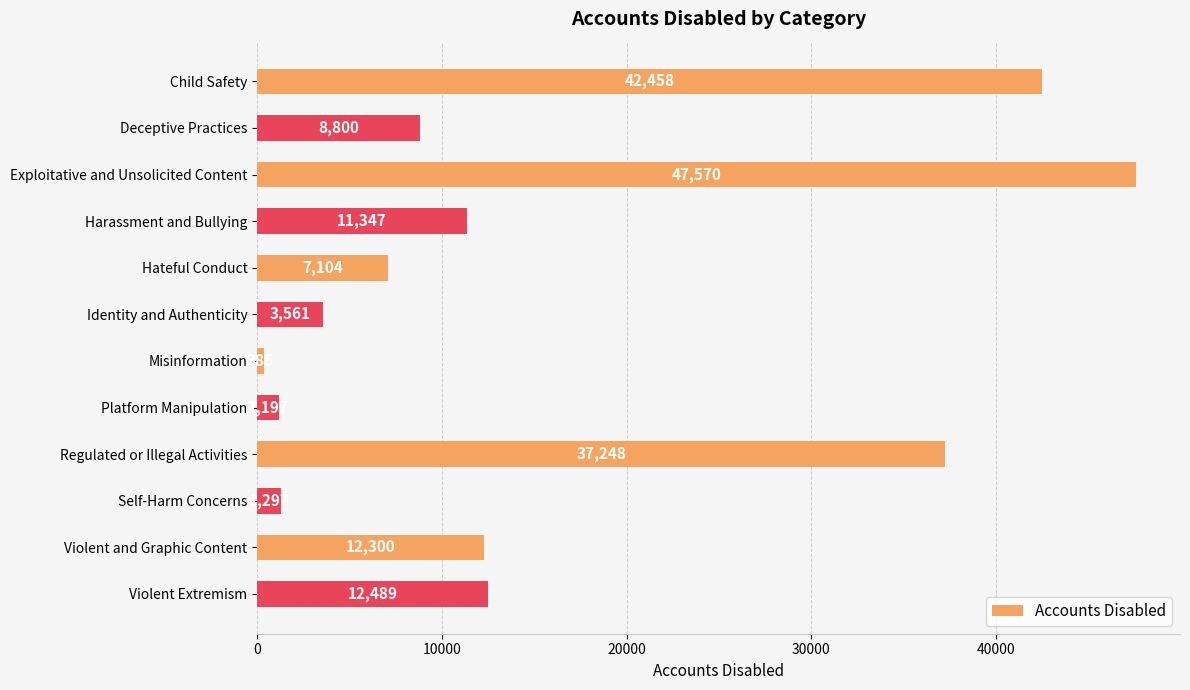

Does the chart contain any negative values?

No